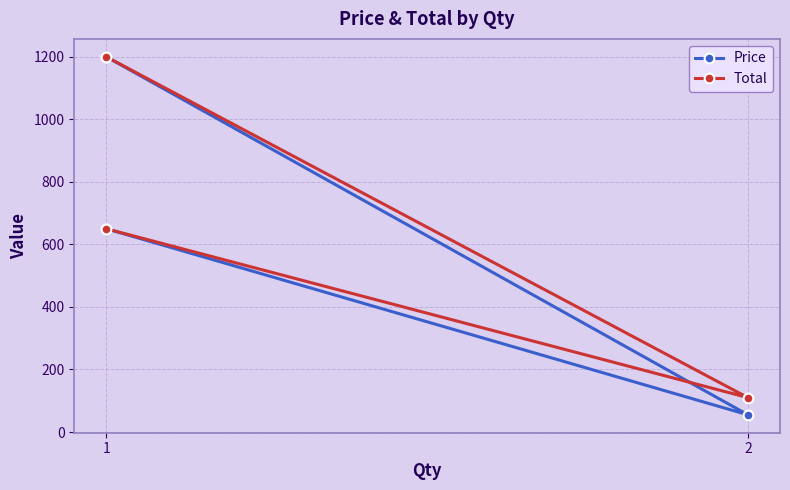

Which series changed the most between 2 and 1?

Price